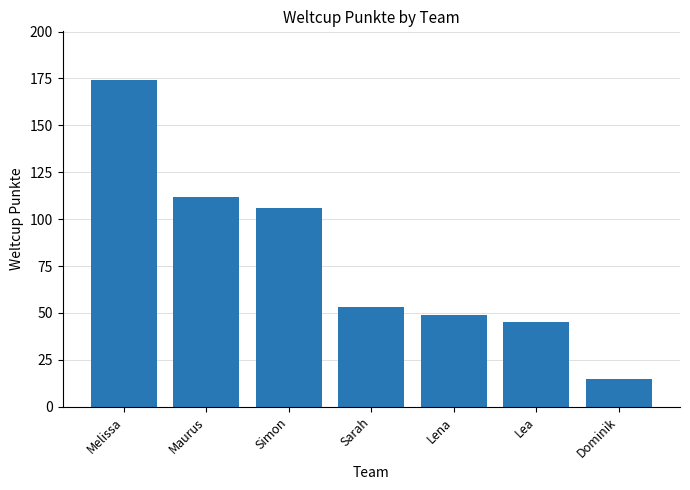

What is the maximum value shown in the chart?

174